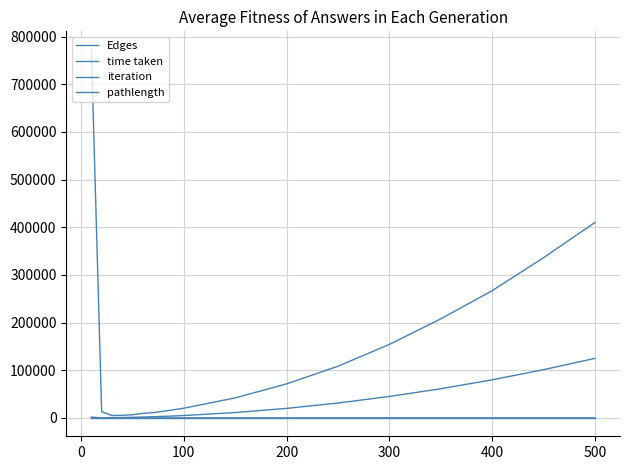

What is the difference between the maximum and minimum values in the time taken series?

767572.3